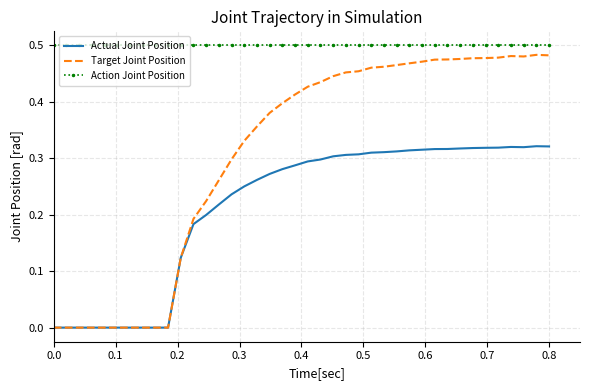

What is the sum of all Action Joint Position values?

20.0